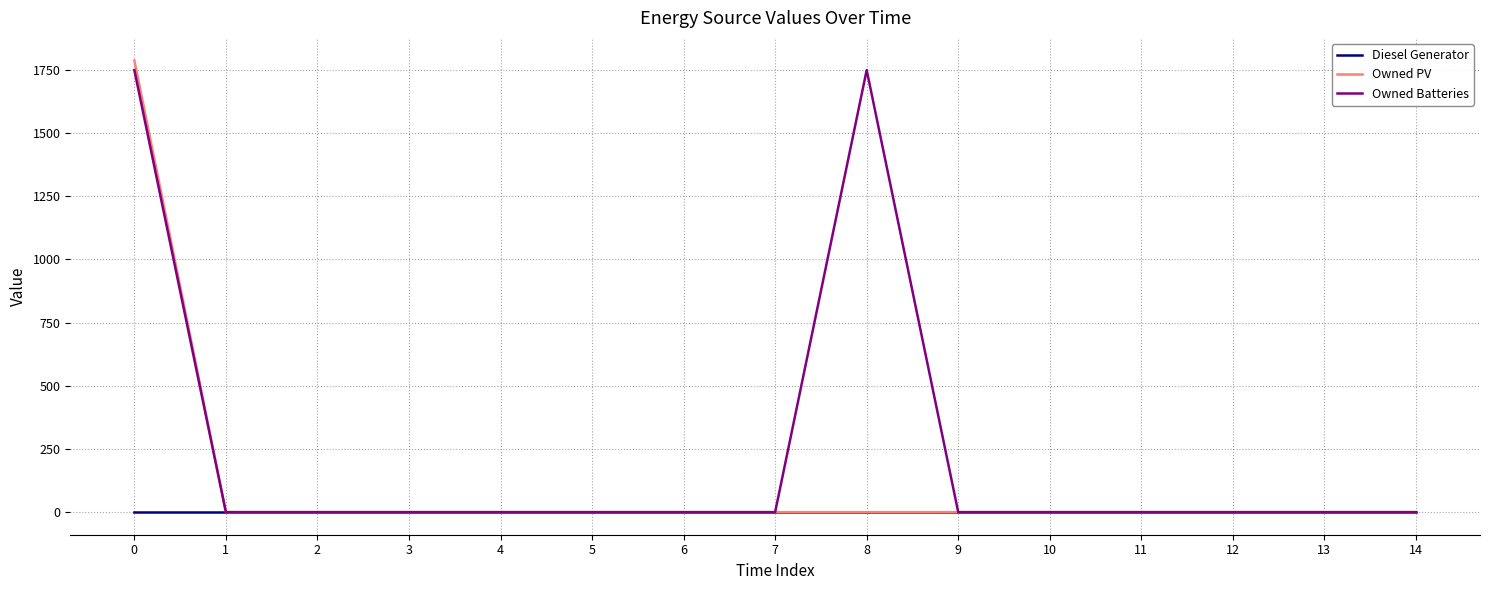

Which series changed the most between 0 and 11?

Owned PV